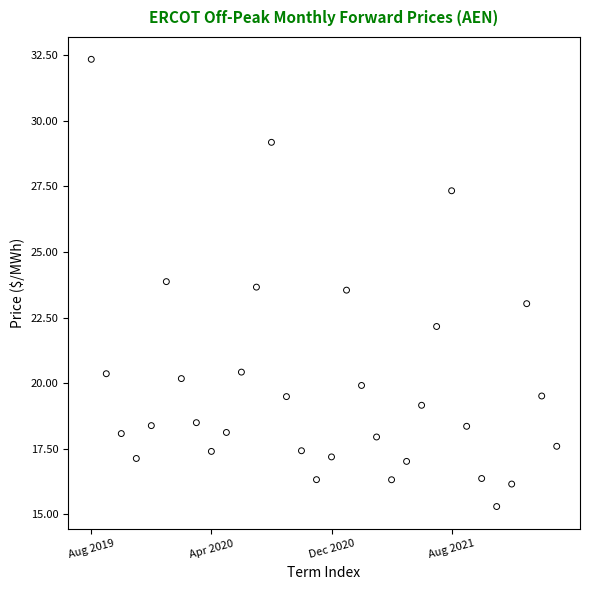

What is the range of Y values (max minus min)?

17.0